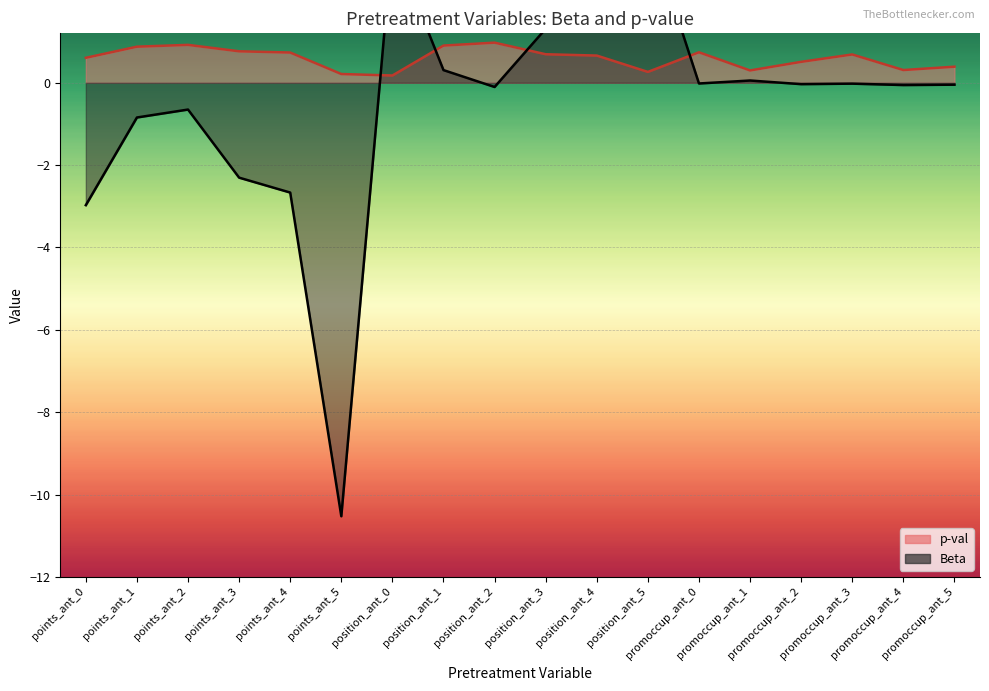

Where does the Beta series first go above 0?

position_ant_0